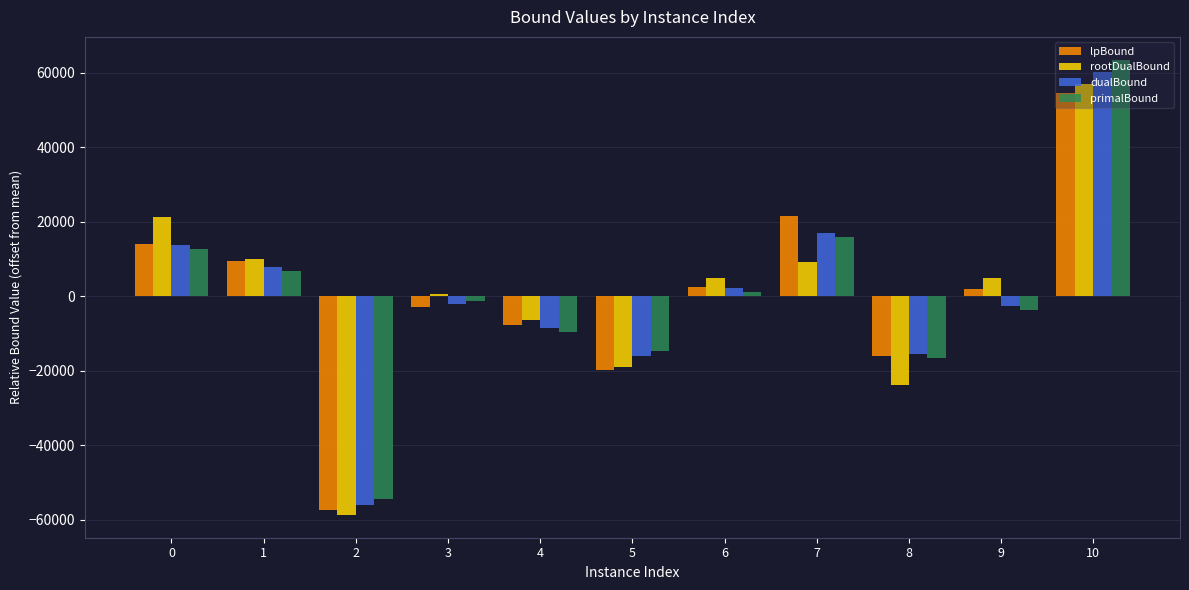

What is the greatest value displayed?

63547.6